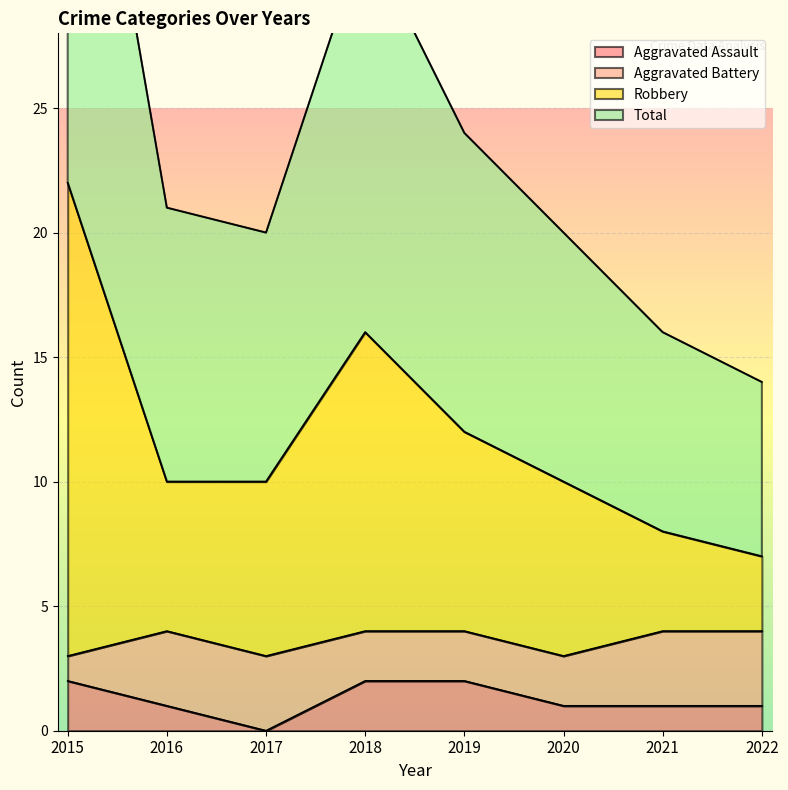

True or false: Aggravated Assault and Total cross at least once.

False